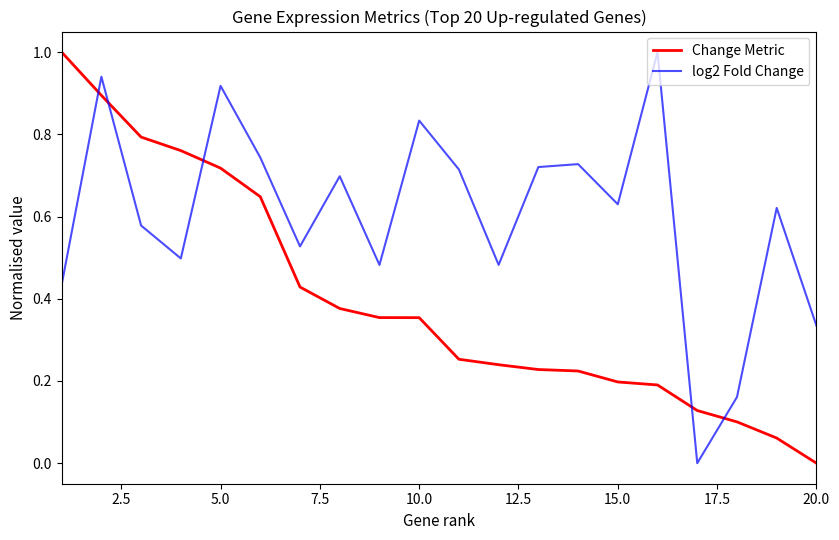

How many series are shown in this chart?

2